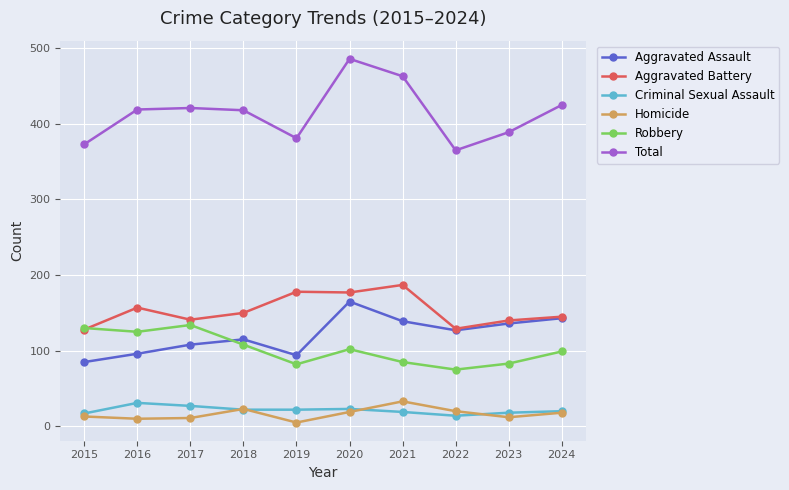

What is the maximum value for Aggravated Battery?

187